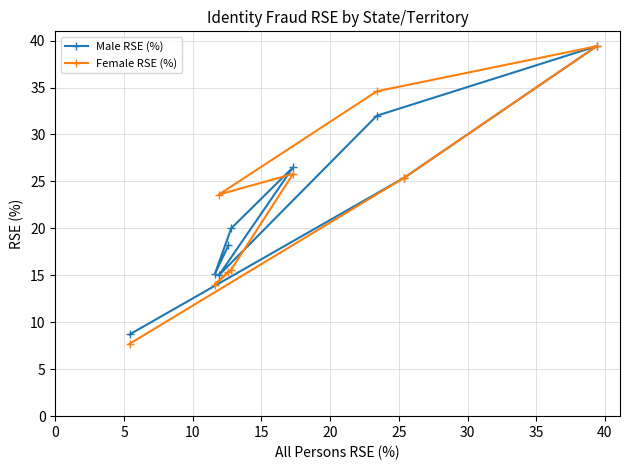

What is the maximum value shown in the chart?

39.4